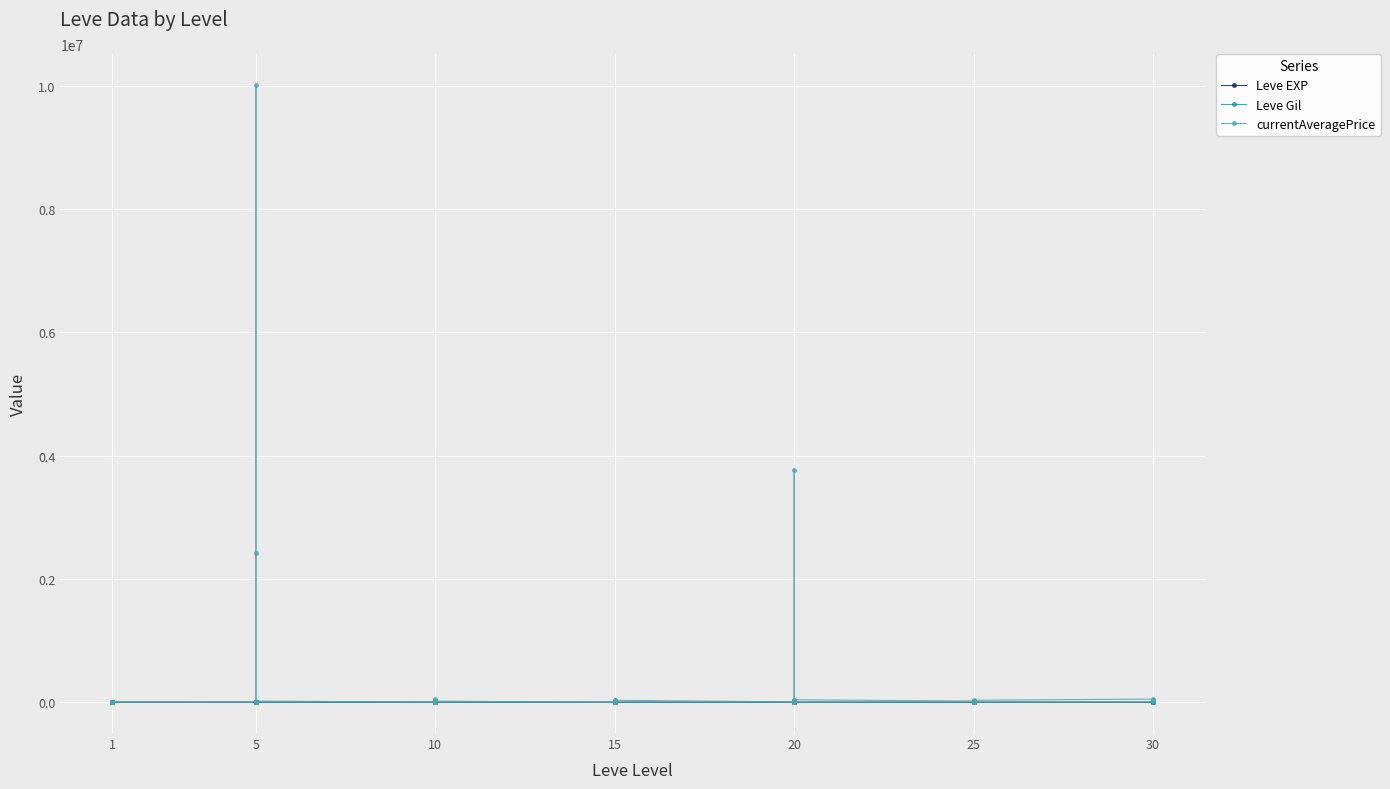

Reading left to right, list all the values displayed in this chart.

Leve EXP: 1	2	1	1	2	1	6	6	8	6	6	5	3	9	9	13	6	6	24	21	24	21	20	24	28	16	28	28	12	28	47	36	24	41	36	24	67	99	34	36
Leve Gil: 690	220	690	160	740	690	30	30	460	840	840	730	780	990	990	90	880	880	790	850	790	850	790	790	10	800	10	10	960	10	200	390	980	630	390	980	730	220	430	240
currentAveragePrice: 3307	3309	2996	3515	3000	2661	2999	3015	2423335	10010002	0	16646	3000	0	53443	2000	0	16005	0	20015	15015	999	30009	30007	5000	33525	3771070	0	16000	38881	17715	9019	17513	20015	9019	31151	49998	32596	30025	11785